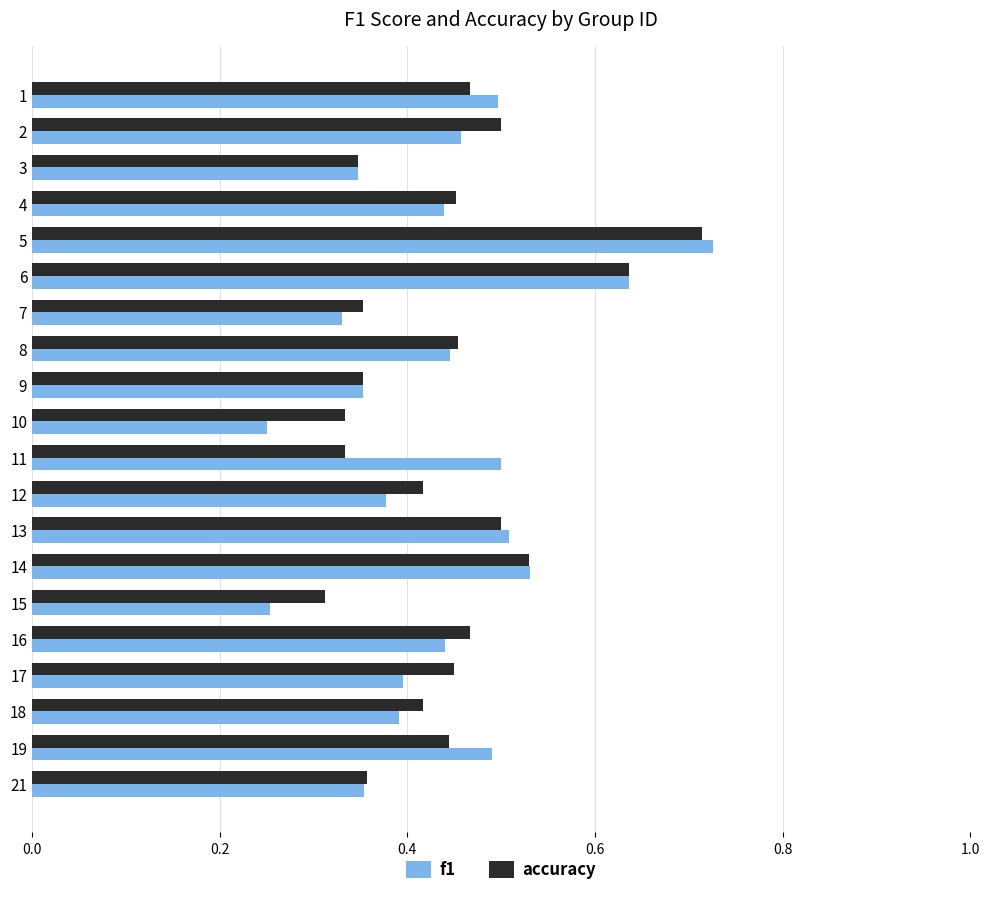

What are all the series names shown in the legend?

f1, accuracy